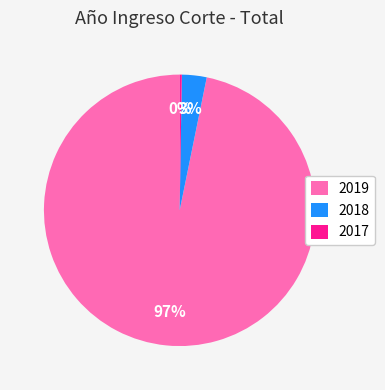

To the nearest percent, what percentage of the pie is 2018?

3%